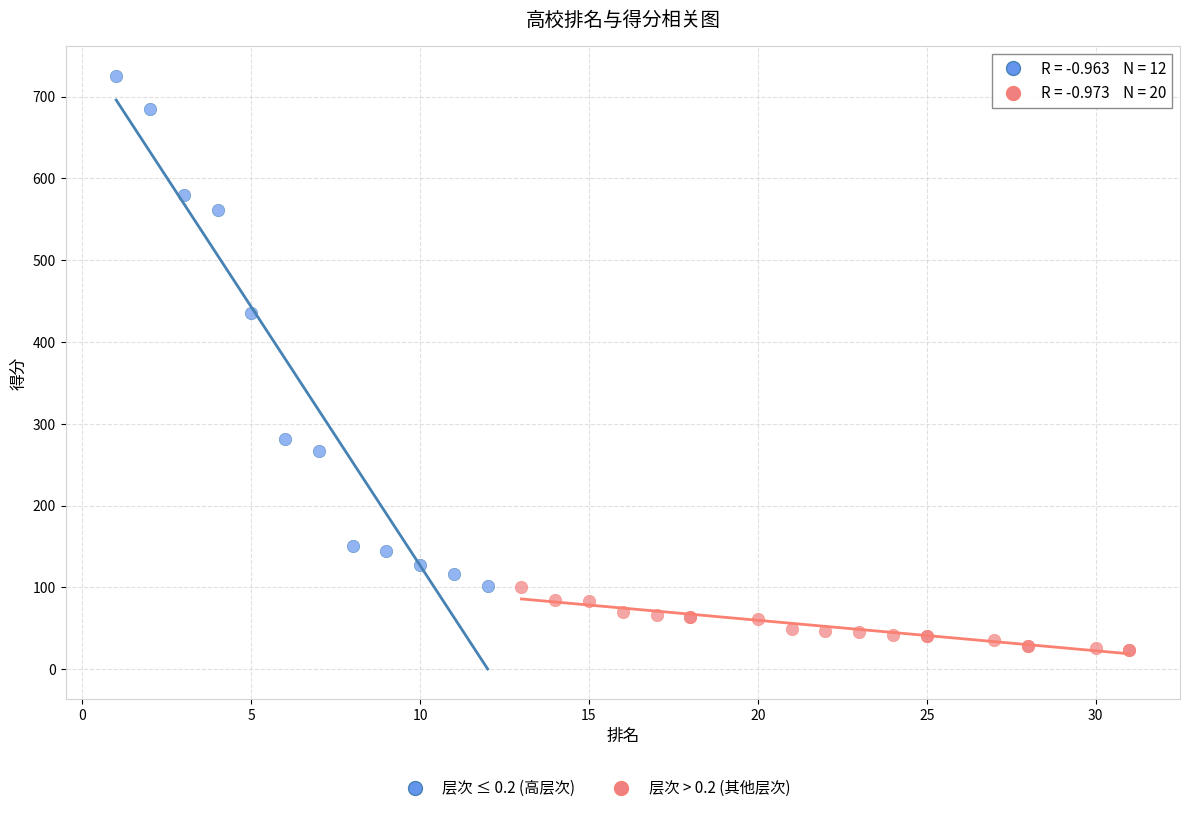

Which series contains the lowest Y value?

层次 > 0.2 (其他层次)